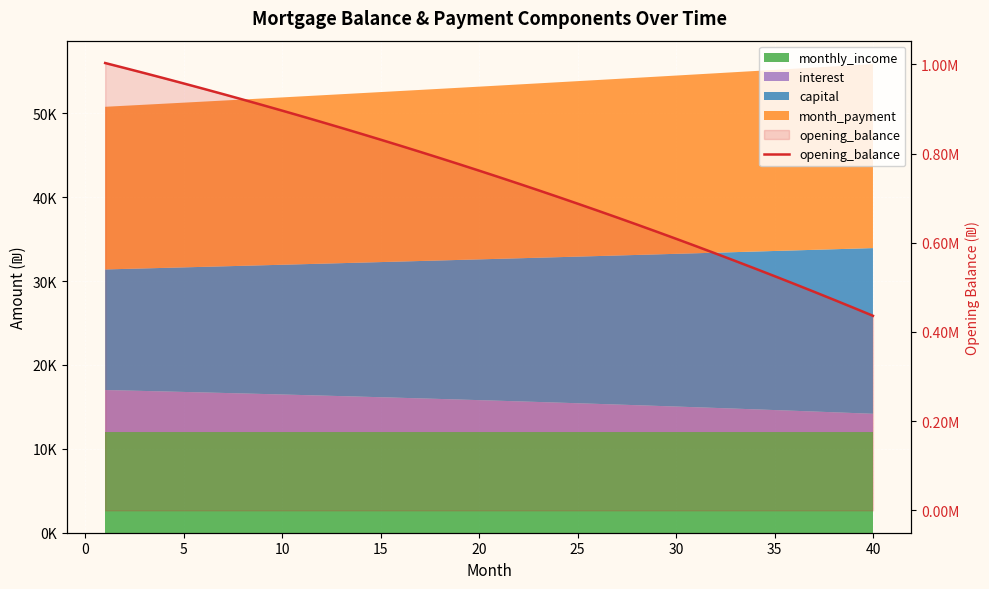

What is the value of the 1st point from the left?

1003166.7